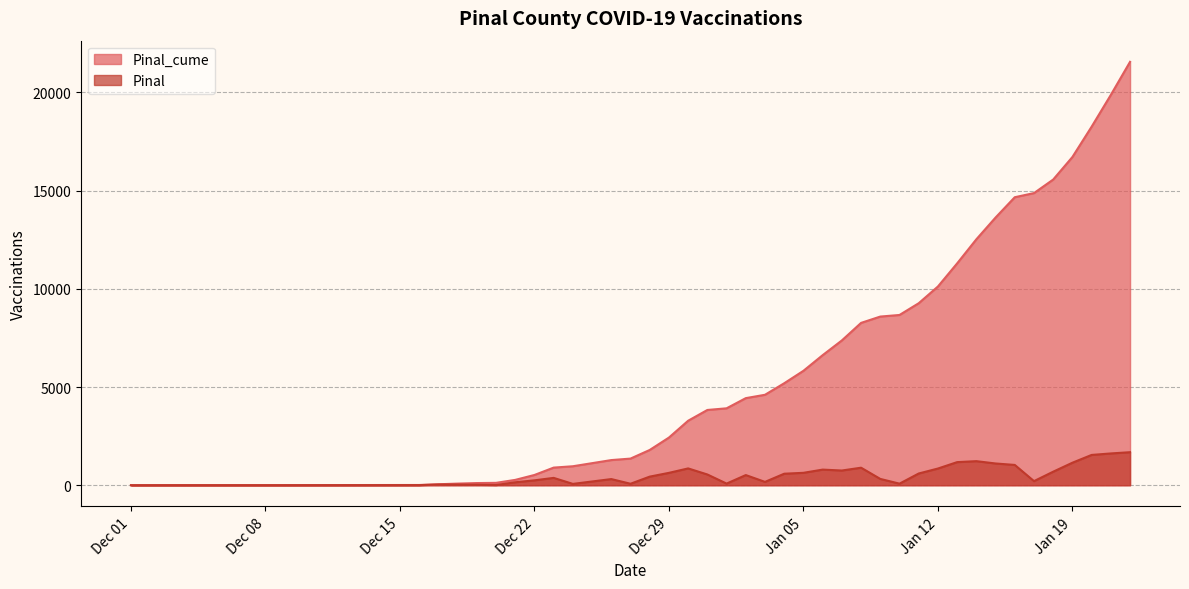

Where is the first local minimum for Pinal?

2020-12-20